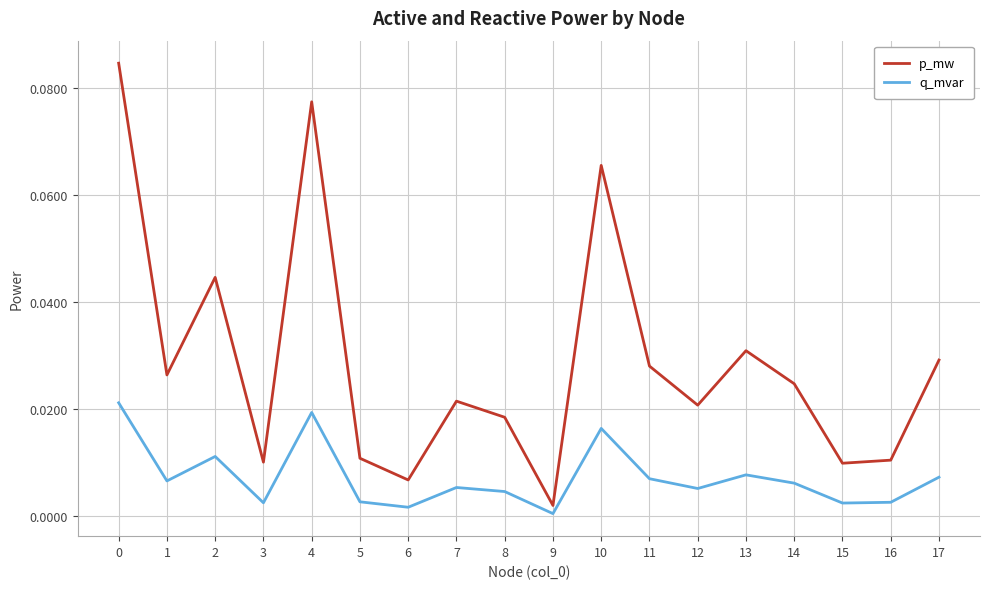

Which series changed the most between 6 and 17?

p_mw